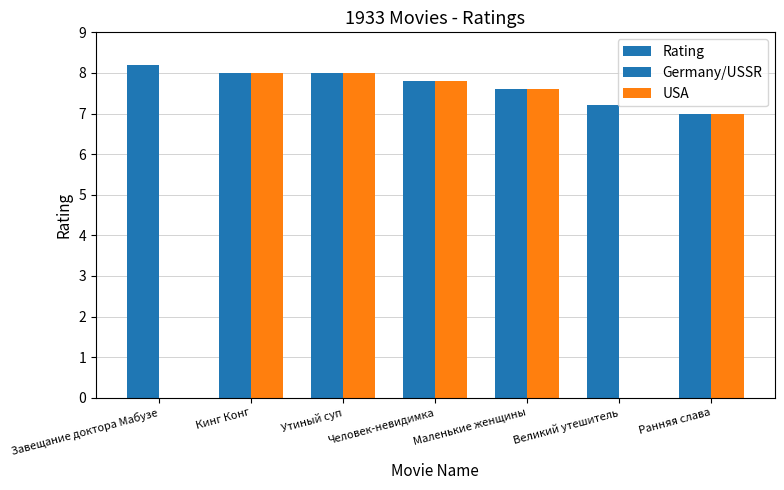

Count the number of categories in the chart.

7